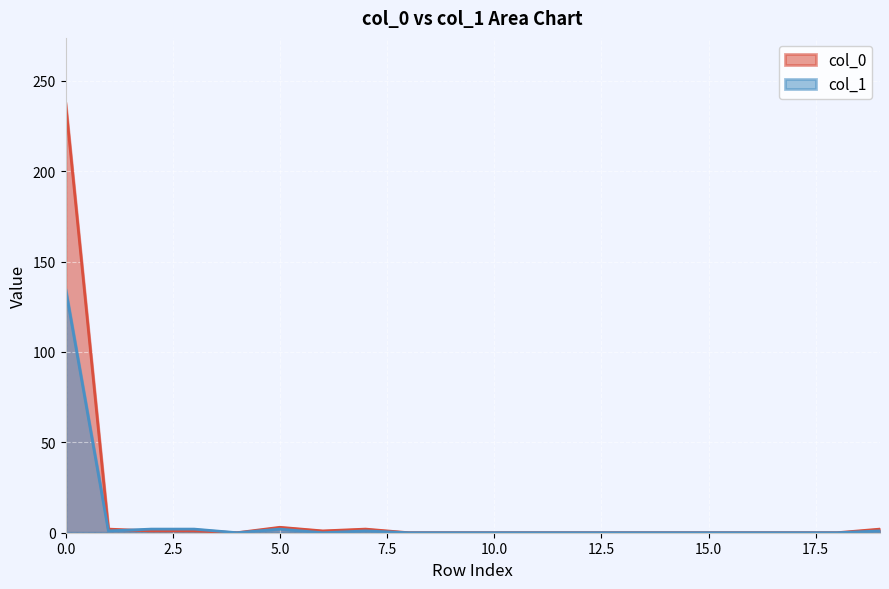

How many times do col_0 and col_1 cross each other?

1